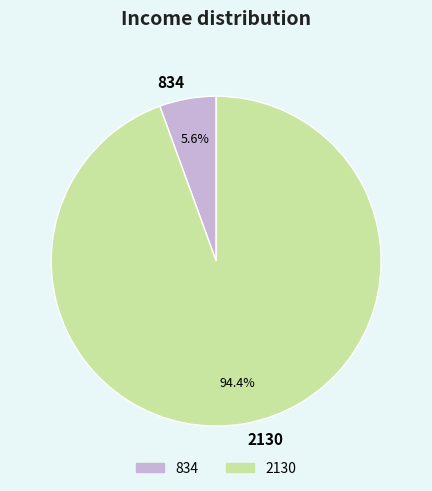

Does 2130 account for over 50% of the chart?

Yes